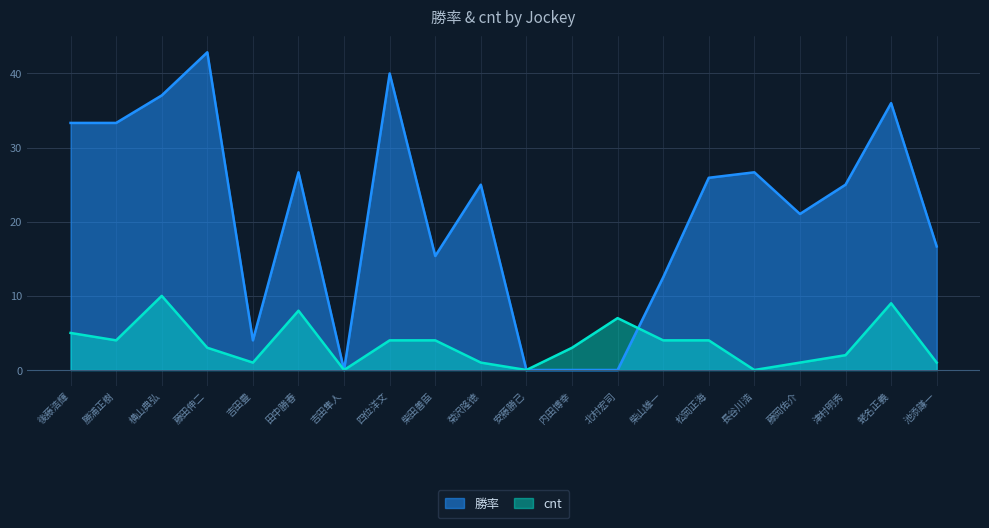

After their last crossing, which series has the higher values: cnt or 勝率?

勝率